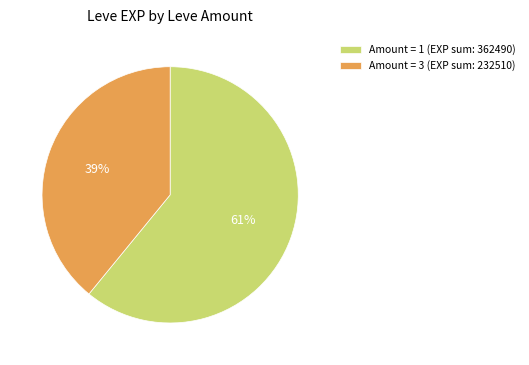

To the nearest percent, what portion does Amount = 1 (EXP sum: 362490) represent?

61%